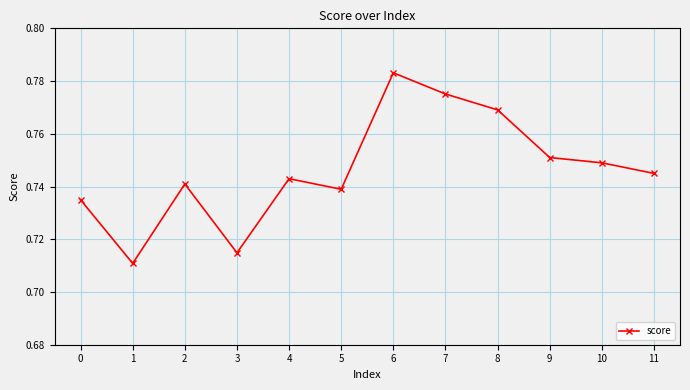

Where is the first local minimum?

1